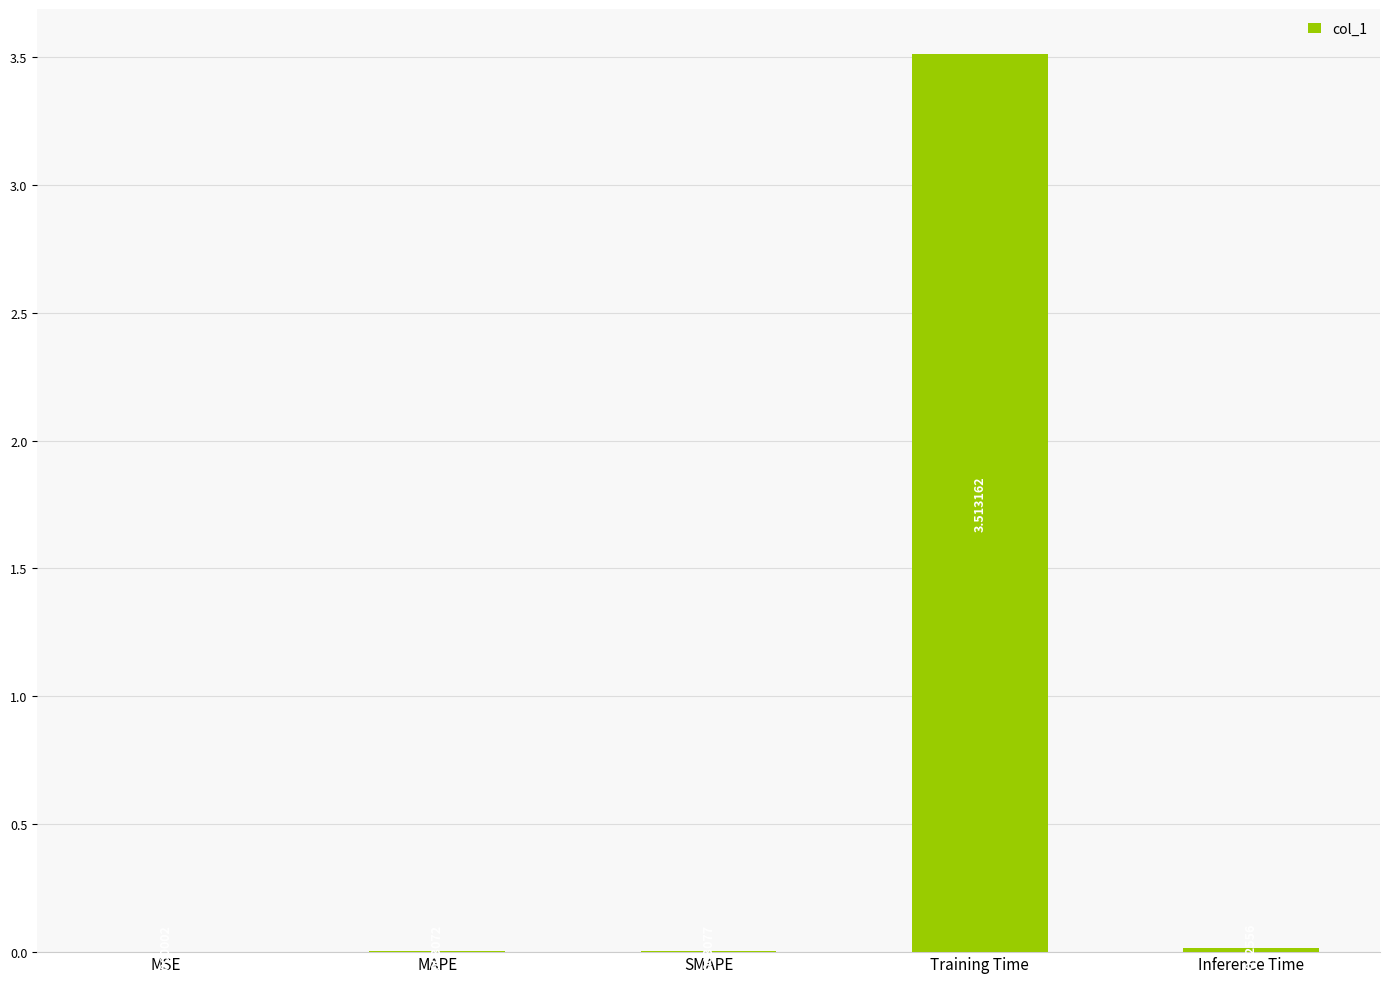

What is the sum of all values?

3.5